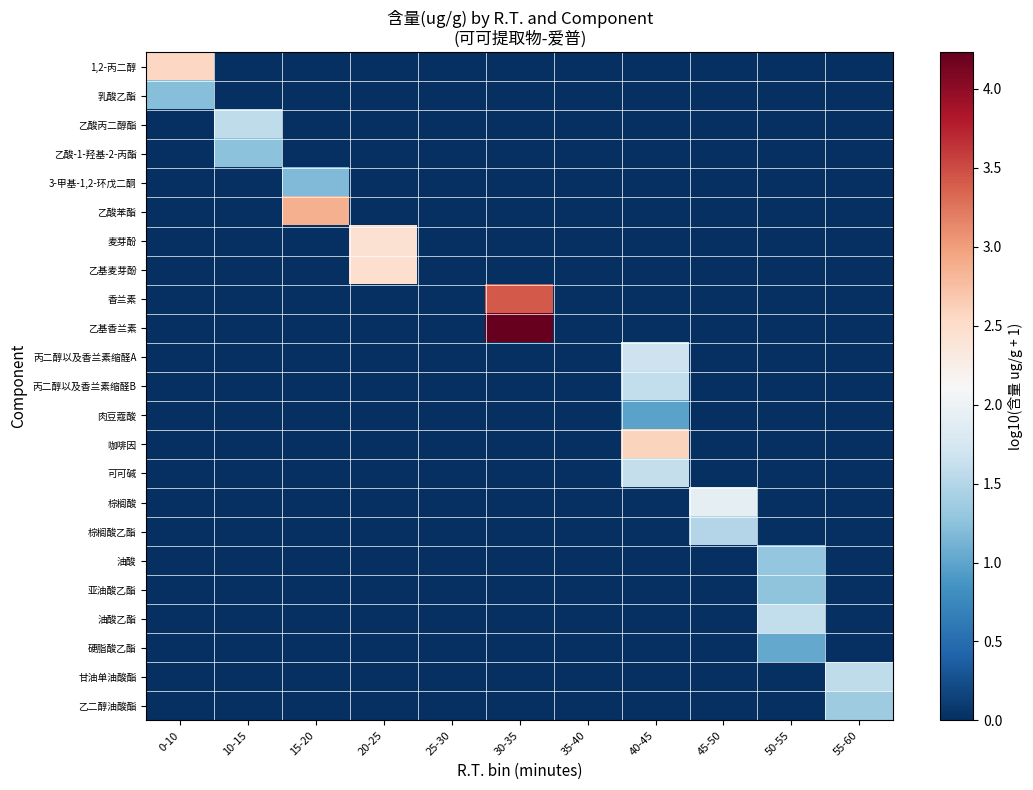

Which series has the largest total across all categories?

乙基香兰素